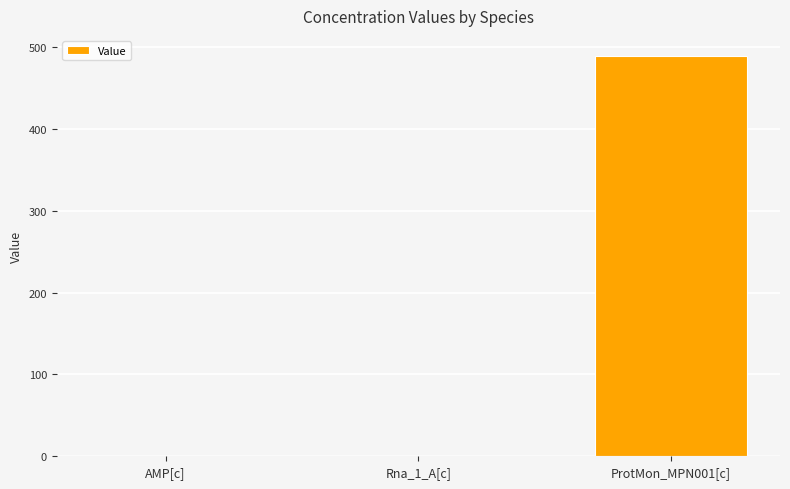

What is the sum of the values at ProtMon_MPN001[c] and Rna_1_A[c]?

489.5